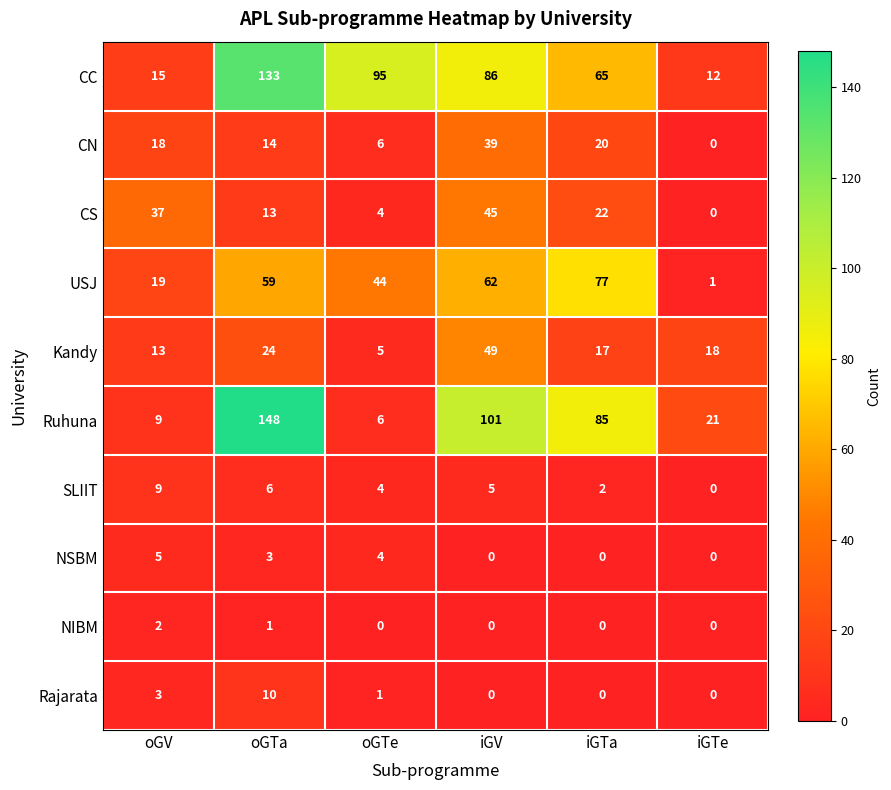

What is the greatest value displayed?

148